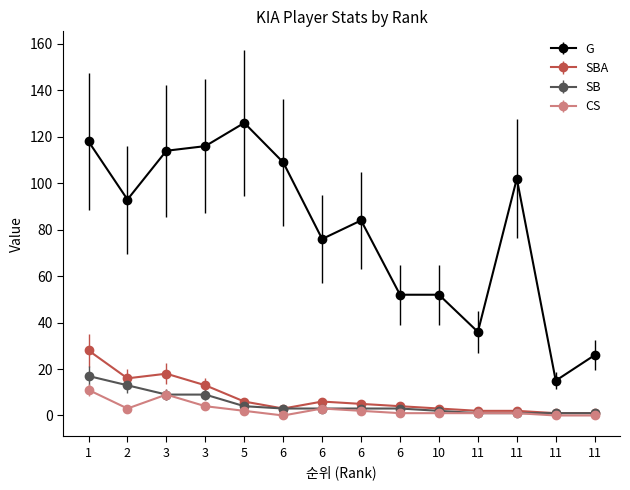

How many series are shown in this chart?

4